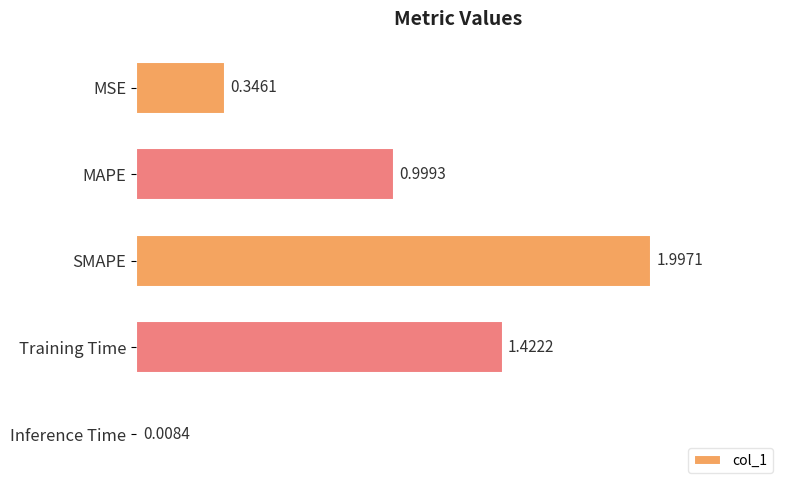

List the labels in order of value, smallest first.

Inference Time, MSE, MAPE, Training Time, SMAPE